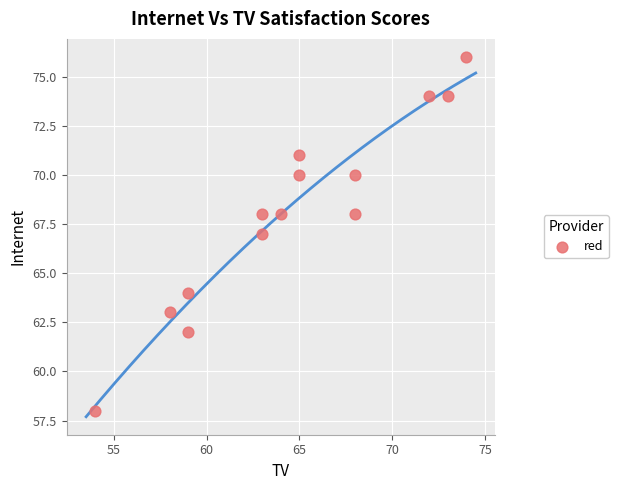

What is the range of X values (max minus min)?

20